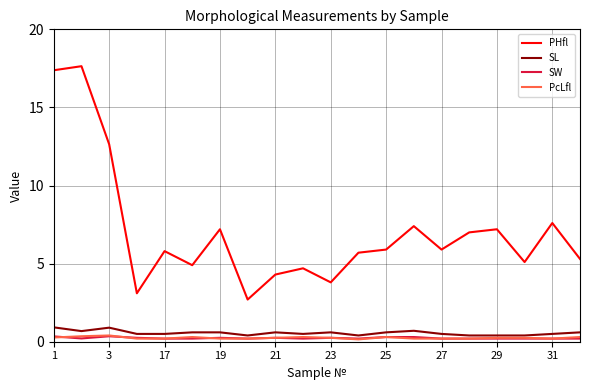

True or false: SW and PHfl intersect in this chart.

False